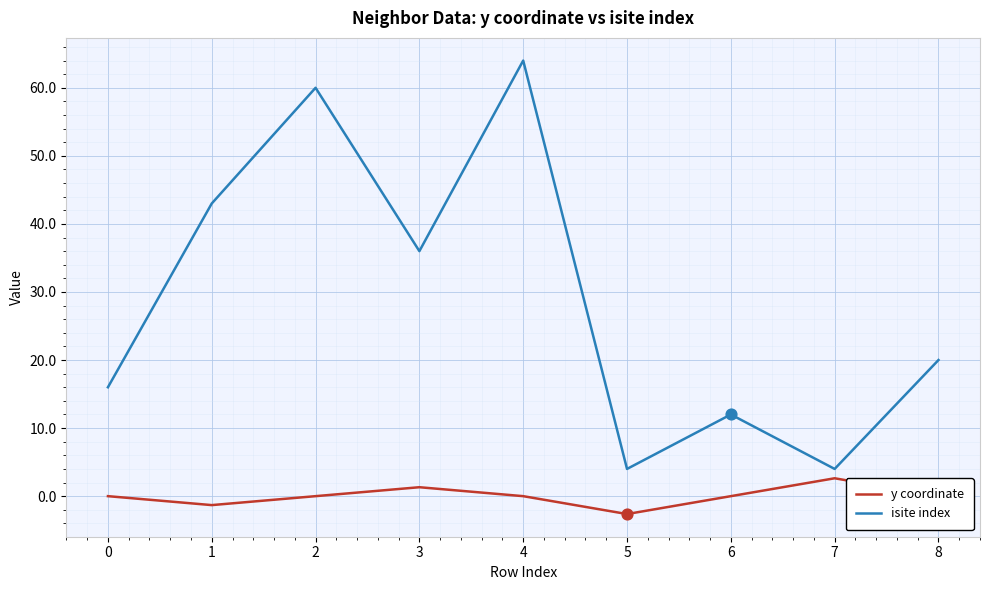

What is the spread (max minus min) of values at 7?

1.4